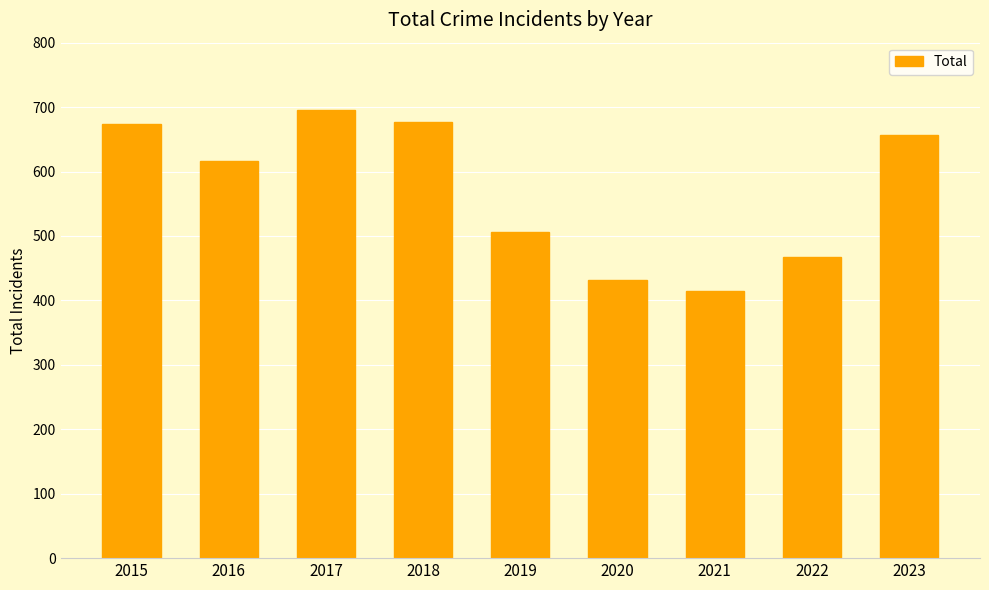

Where is the data nearest to the value 555?

2019